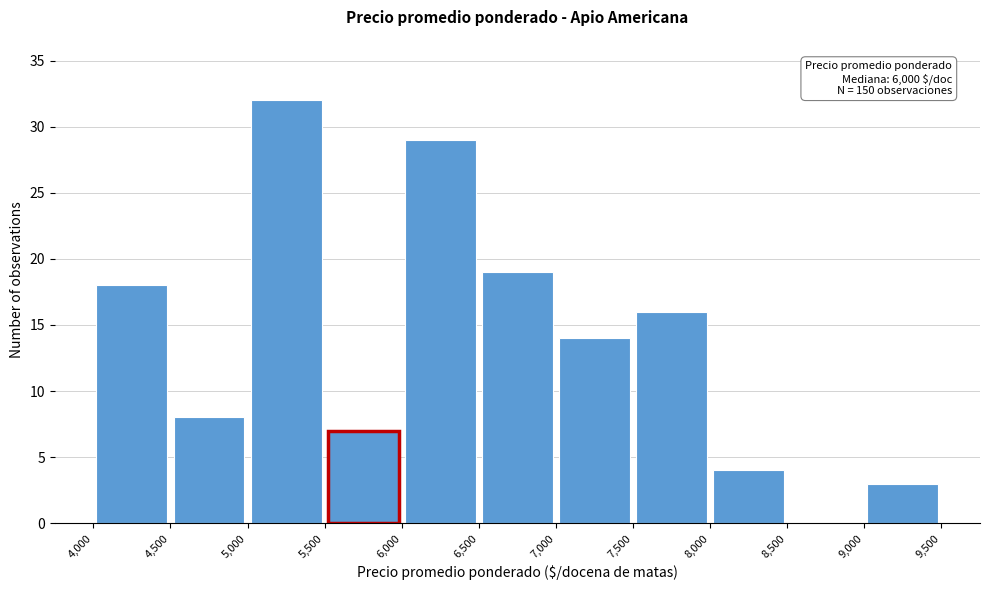

Which range on the x-axis has the tallest bar?

5,000 to 5,500